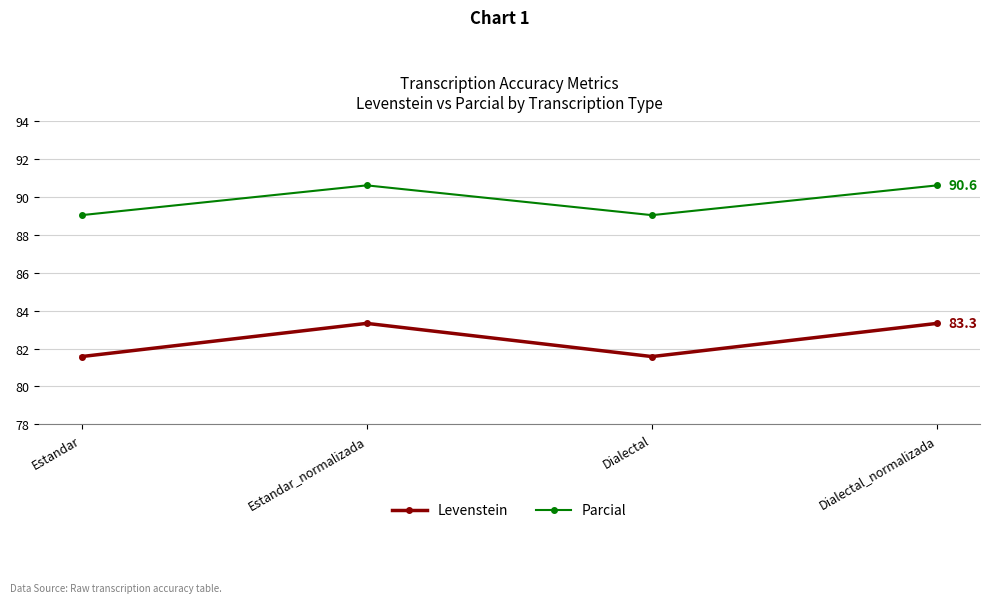

What is the maximum value for Levenstein?

83.3